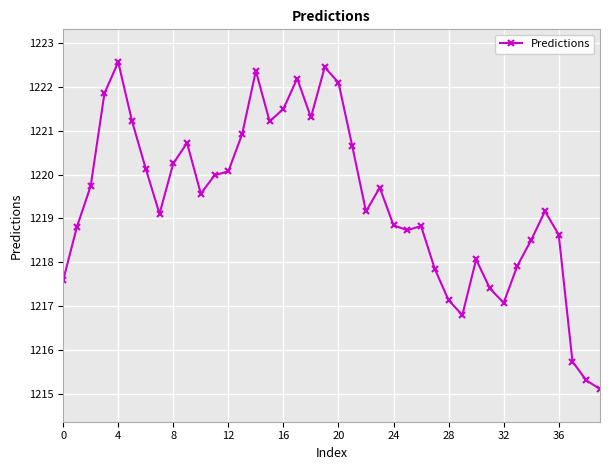

How many interior local peaks (higher than both neighbors) does the data have?

9